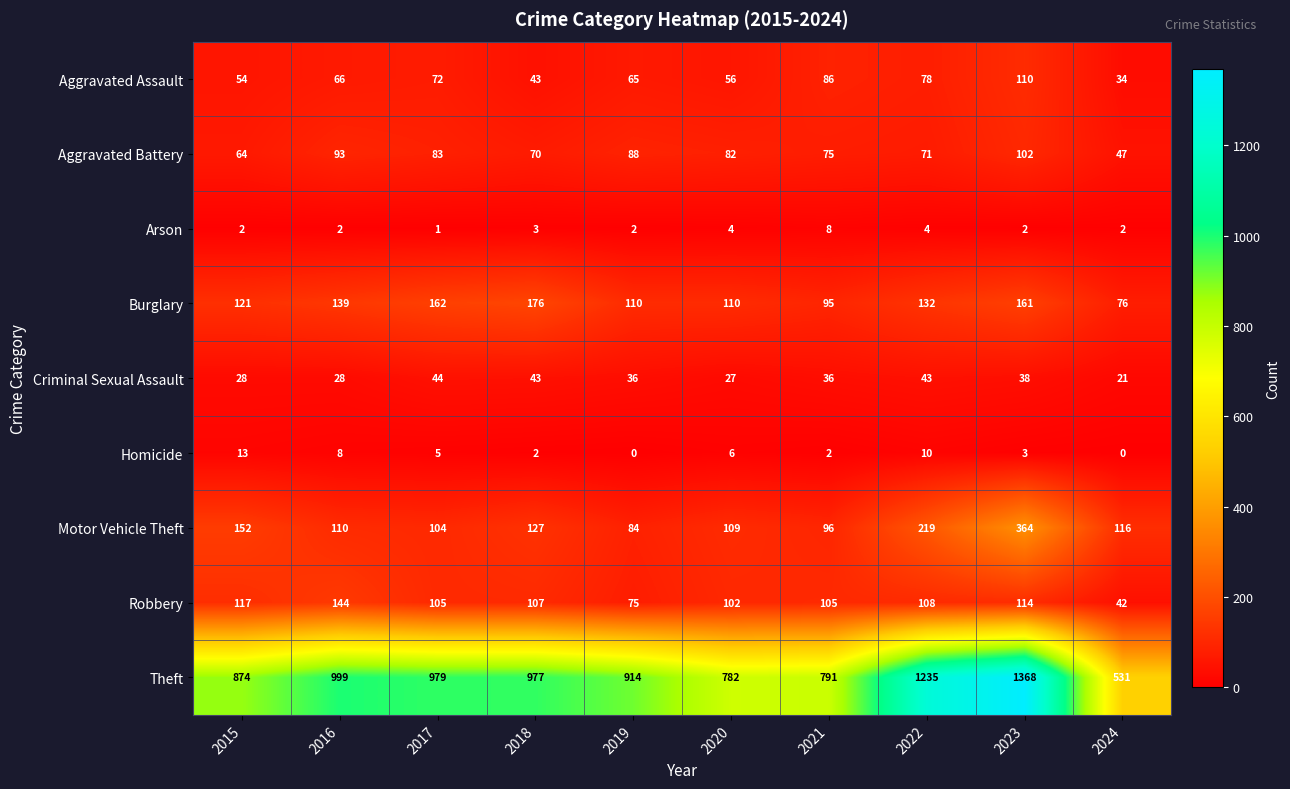

Where is Aggravated Battery nearest to the value 74?

2021